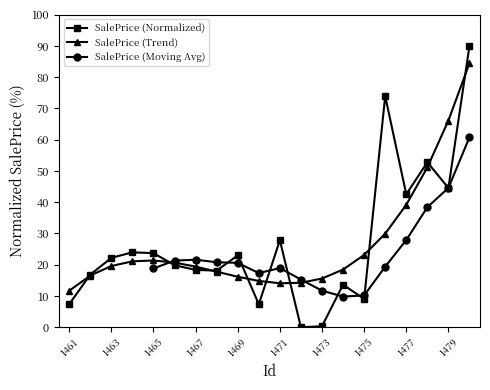

Reading left to right, extract all data points from this chart.

1461=7.4	1462=16.8	1463=22.2	1464=24.0	1465=23.7	1466=19.9	1467=18.4	1468=18.1	1469=23.0	1470=7.4	1471=27.9	1472=0.0	1473=0.3	1474=13.6	1475=9.1	1476=73.9	1477=42.5	1478=52.8	1479=44.6	1480=90.0